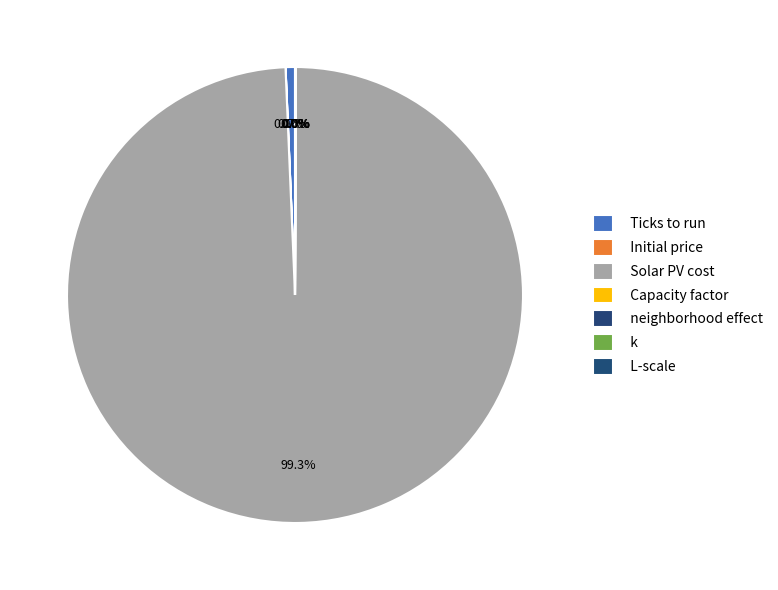

How much of the chart is everything except Solar PV cost?

0.7%